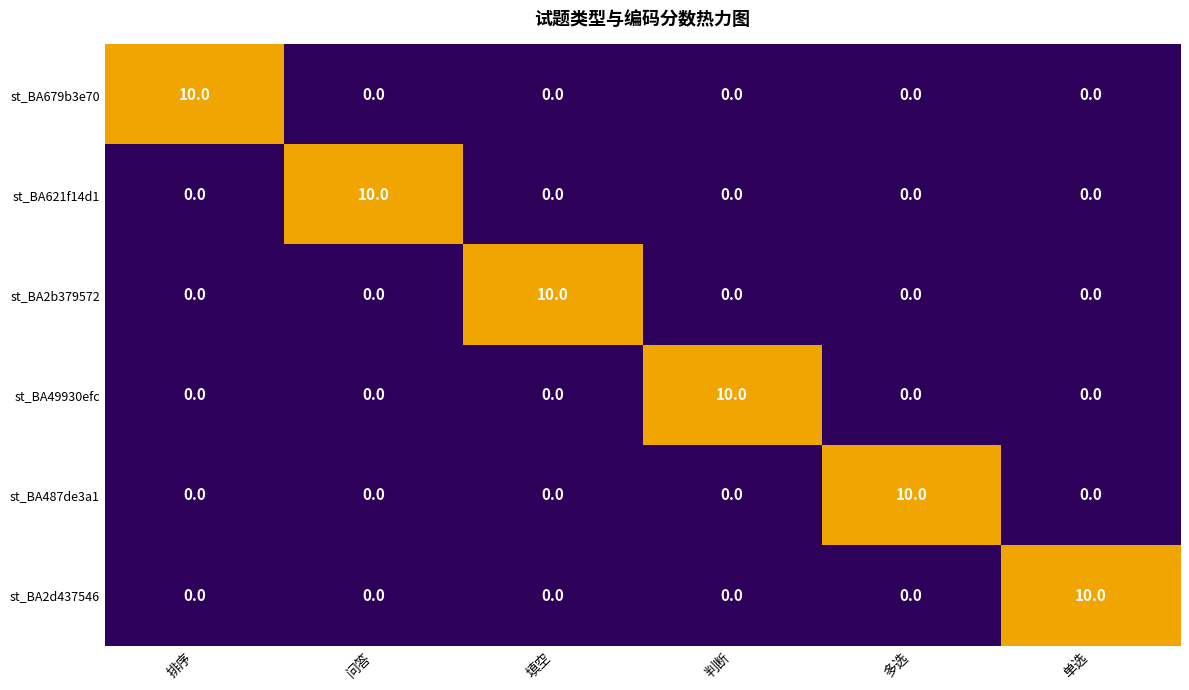

What is the highest value of the st_BA487de3a1 series?

10